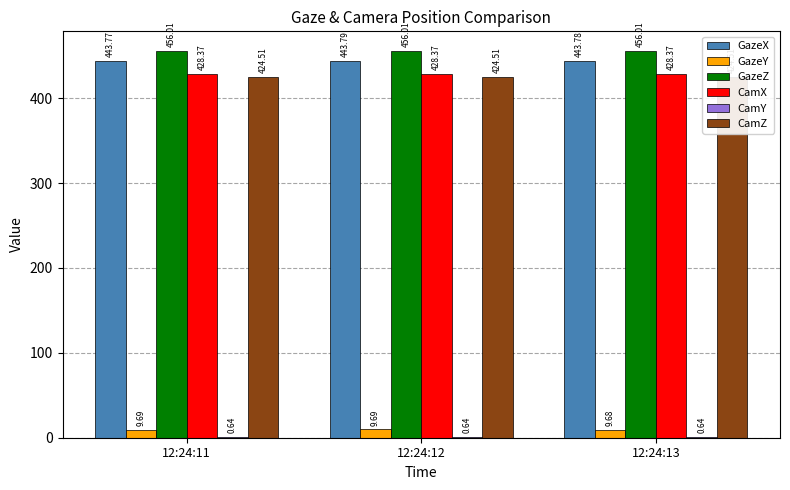

True or false: CamZ has a value of 424.5 at 12:24:11.

True